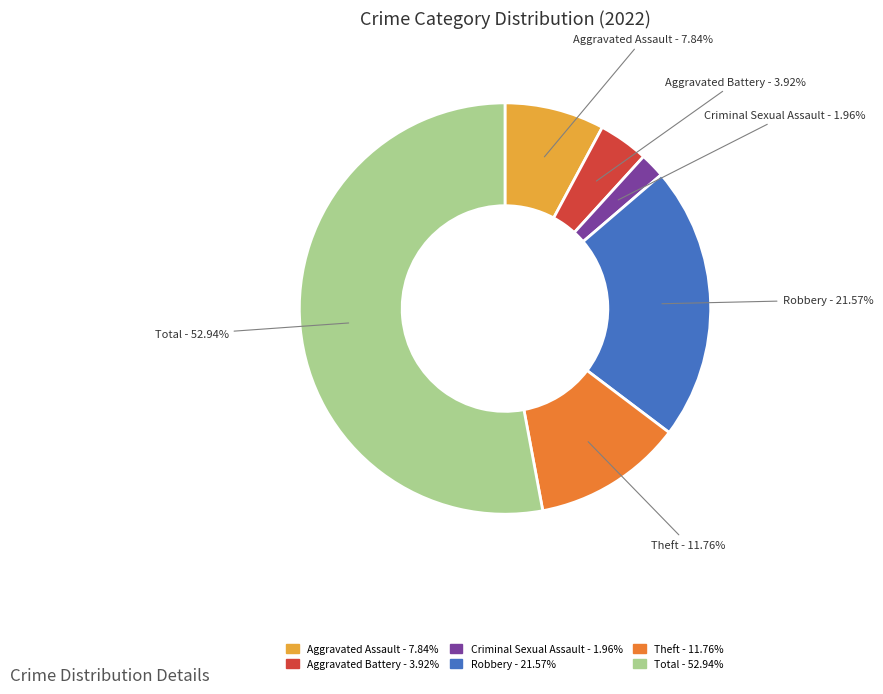

Is there any slice that represents more than half of the pie?

Yes